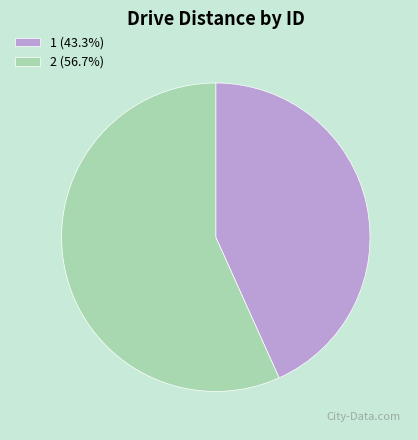

Approximately how many times larger is the value at 2 compared to 1?

1.3